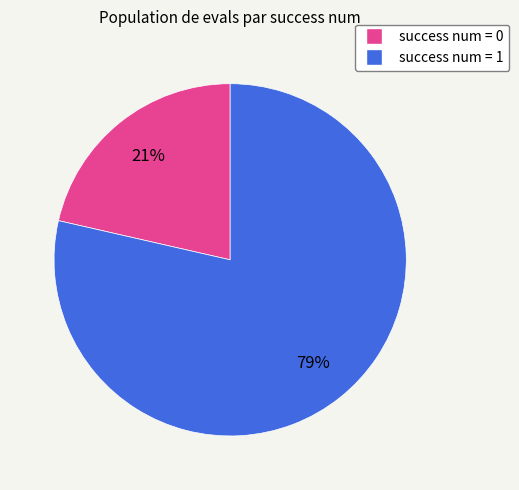

To the nearest percent, what is the average slice percentage?

50%